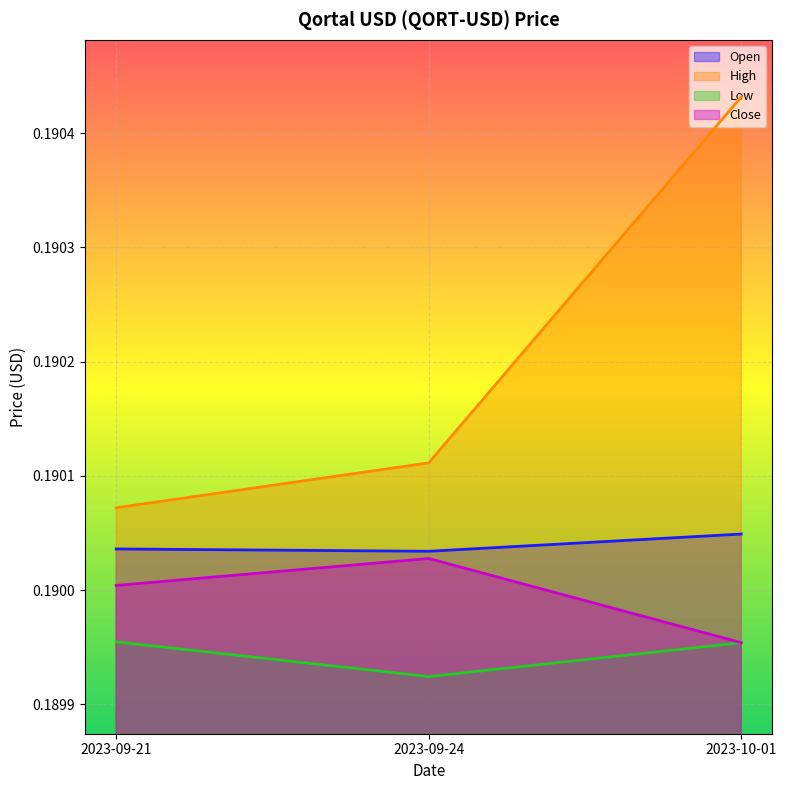

How many categories are shown in the chart?

3